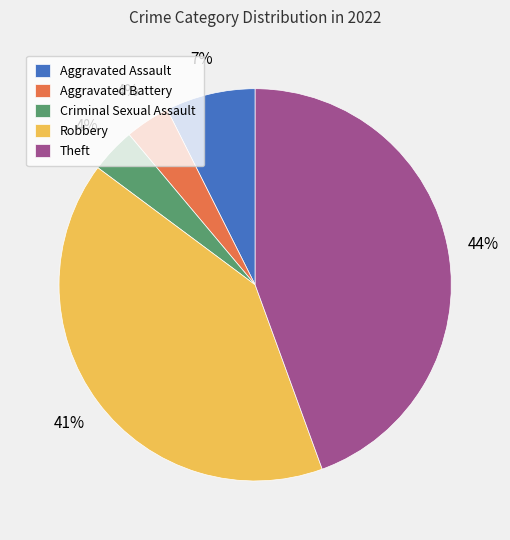

The Robbery slice represents 47% of the pie. True or false?

False